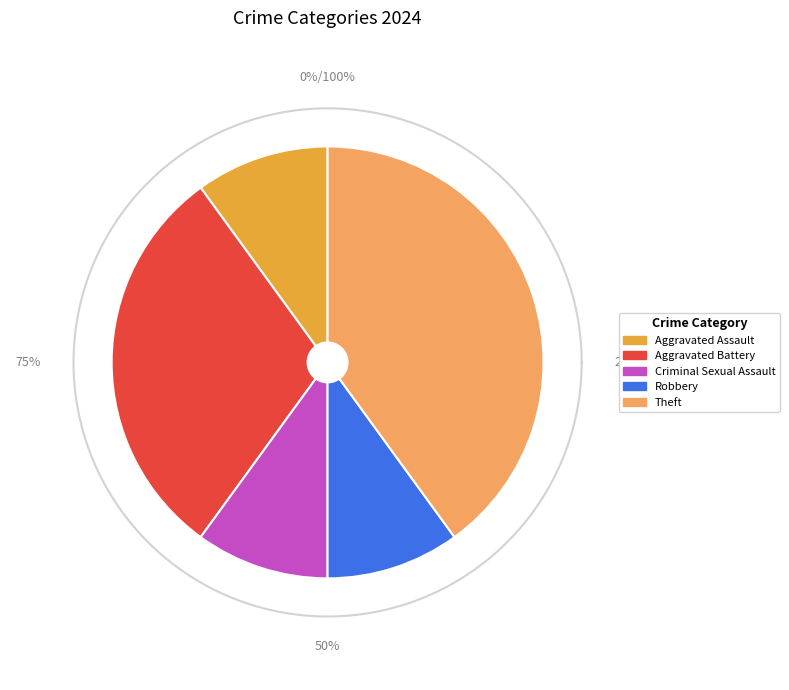

What is the largest slice in the pie chart?

Theft